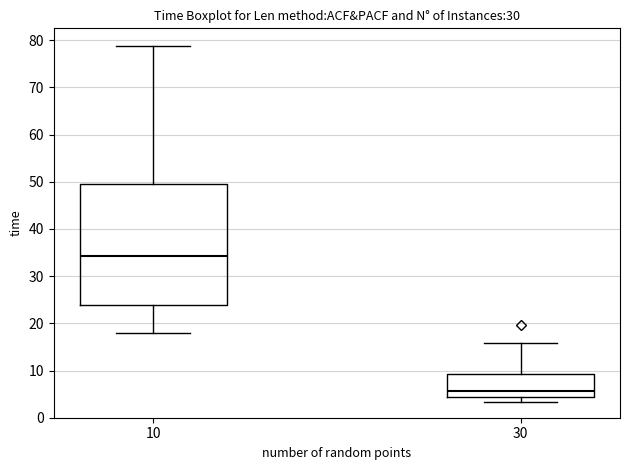

Which box is the tallest, from its lower edge to its upper edge?

10